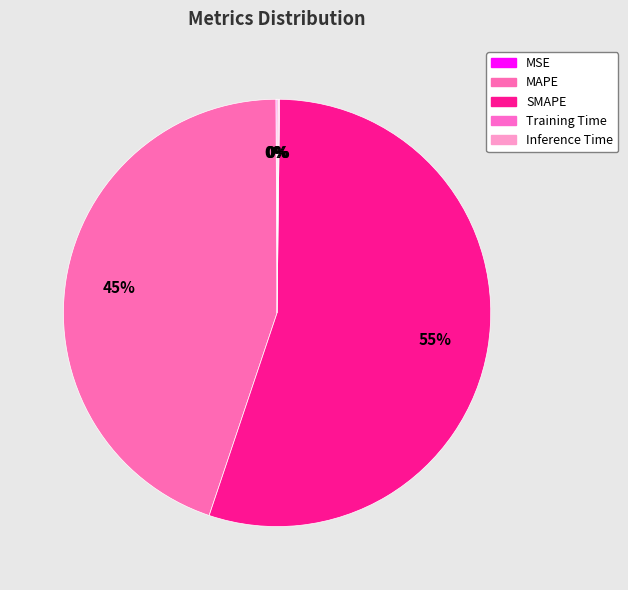

To the nearest percent, what percentage of the pie is MAPE?

45%